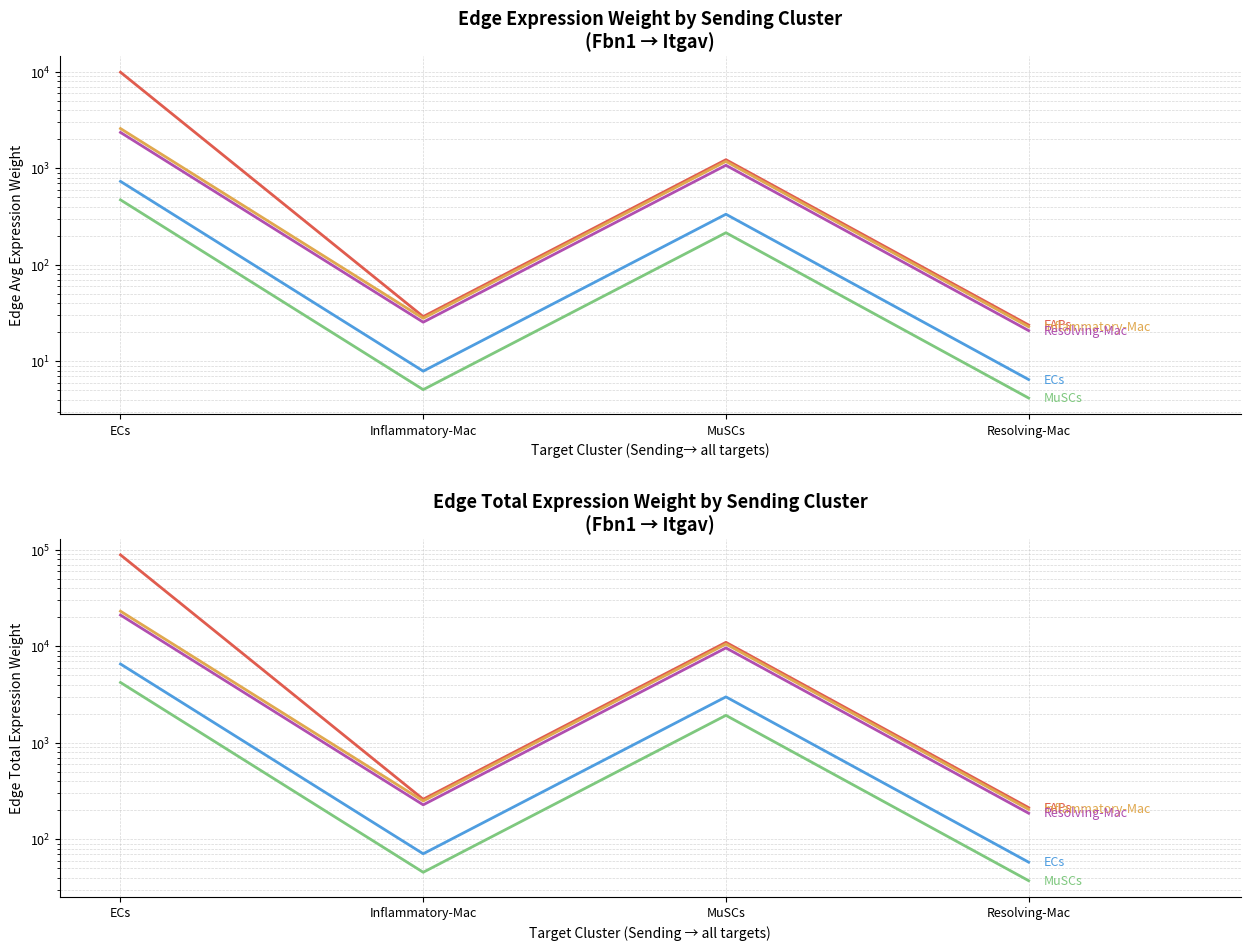

Which has a higher value, Inflammatory-Mac or Resolving-Mac?

Inflammatory-Mac